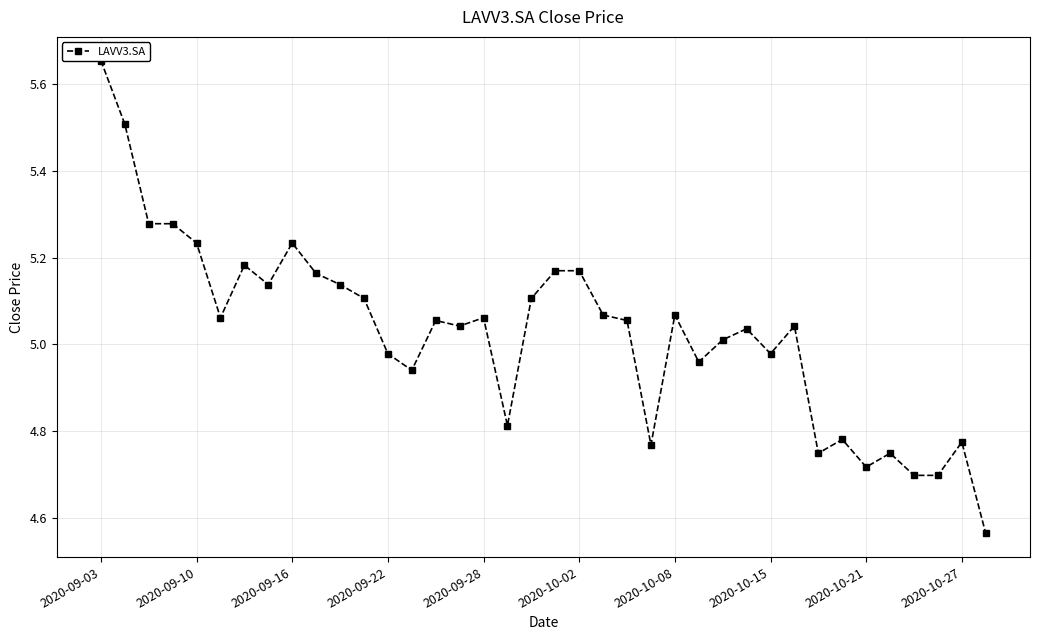

How many lines are shown in the chart?

1